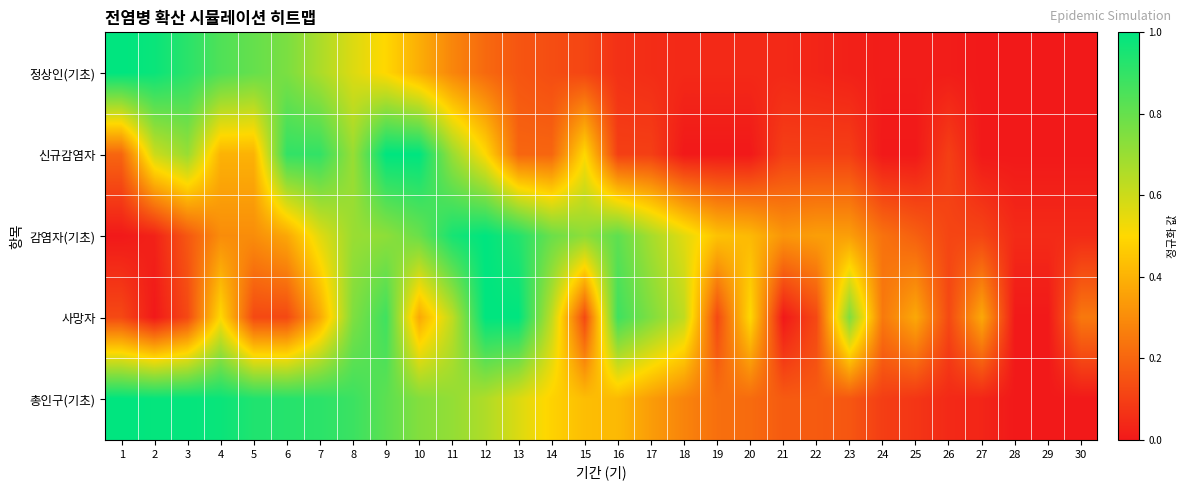

Which series has the largest total across all categories?

총인구(기초)